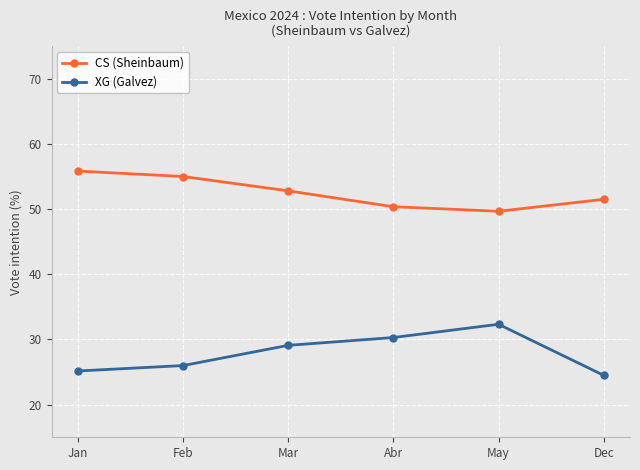

True or false: CS (Sheinbaum) and XG (Galvez) intersect in this chart.

False